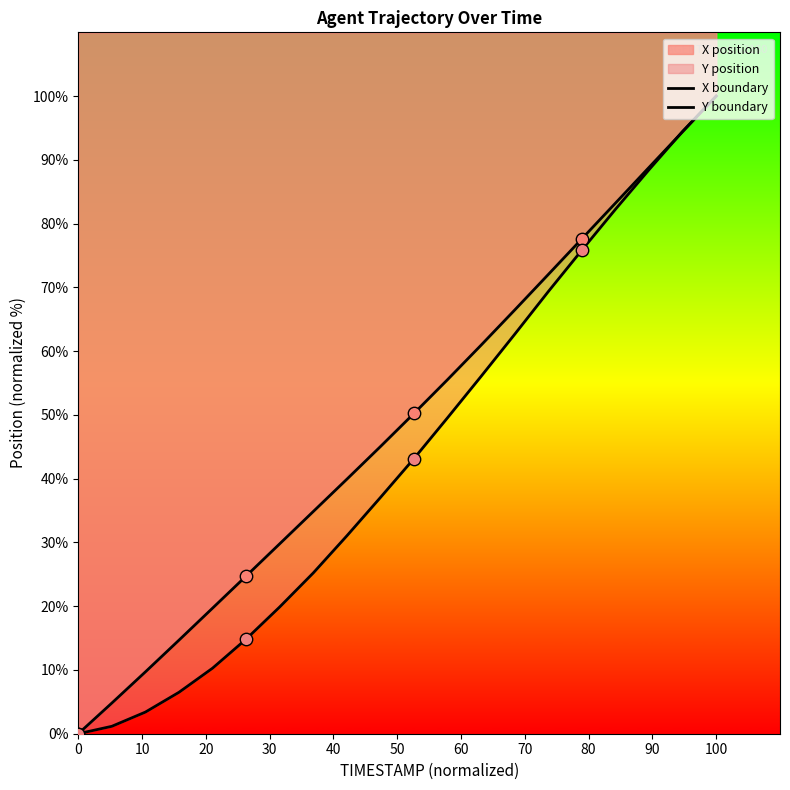

Which series contains the highest Y value?

X boundary